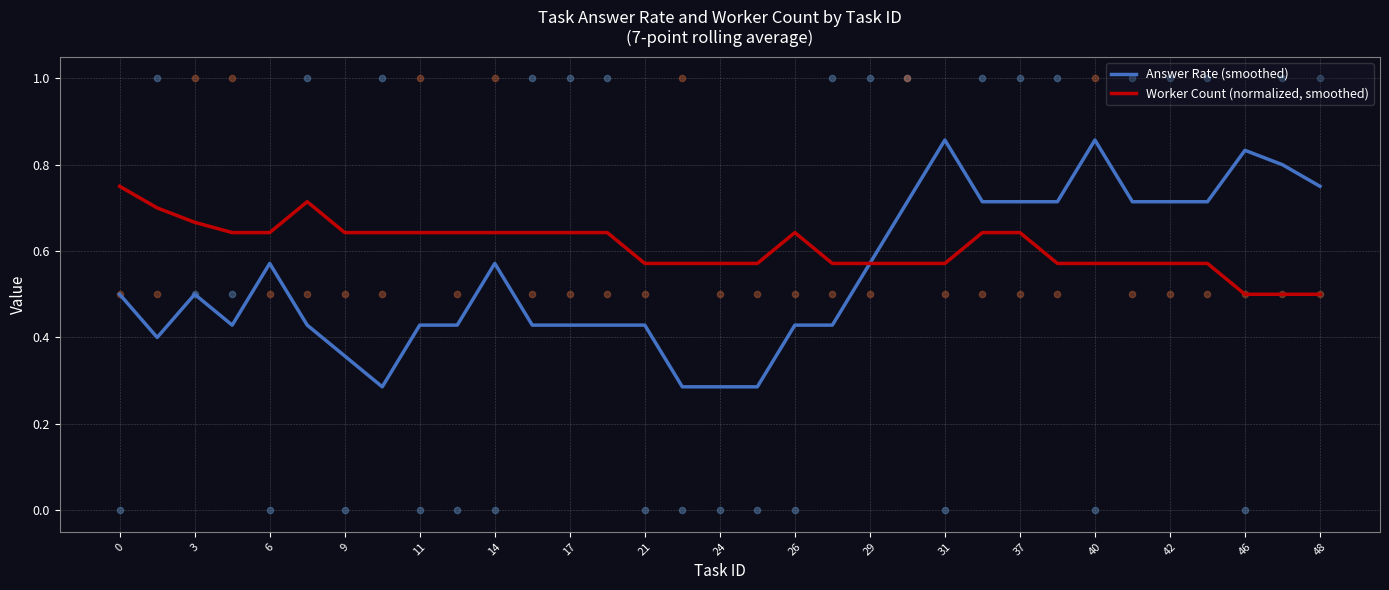

Is the value of Worker Count (normalized, smoothed) at 9 greater than the value of Answer Rate (smoothed) at 29?

Yes